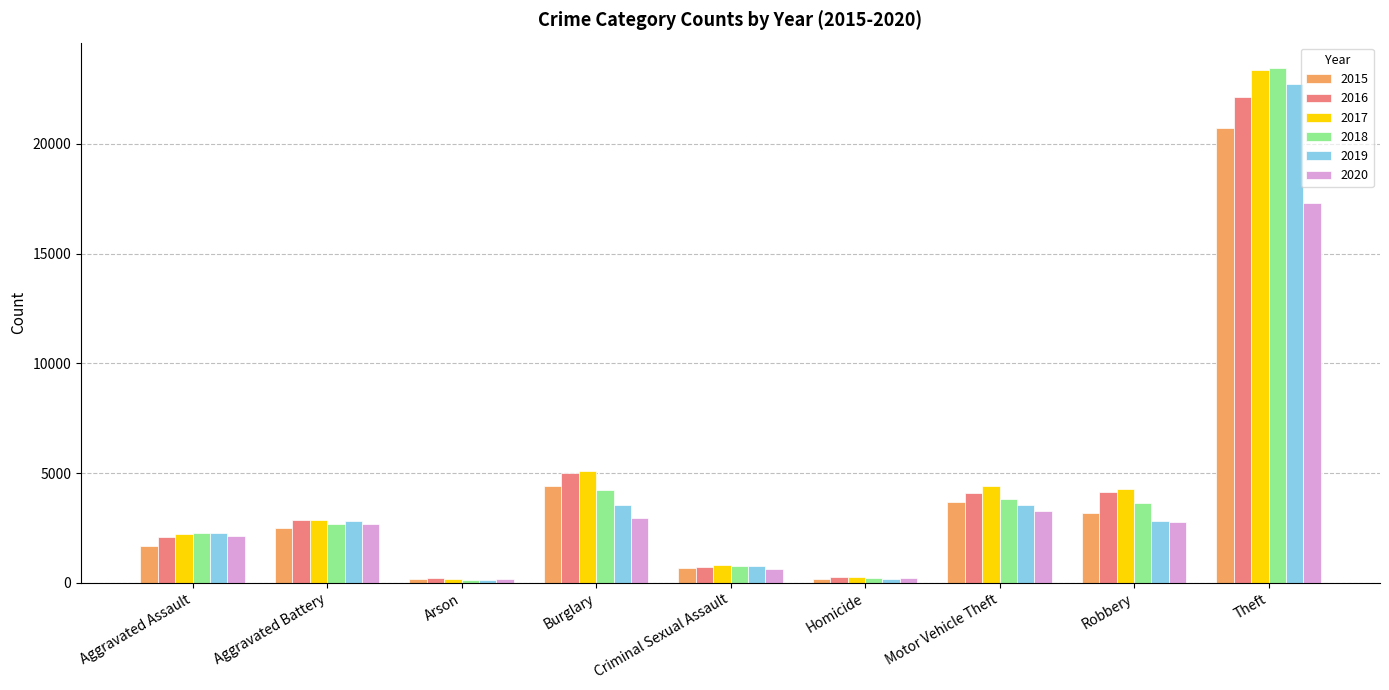

How many bars are there in each group?

6